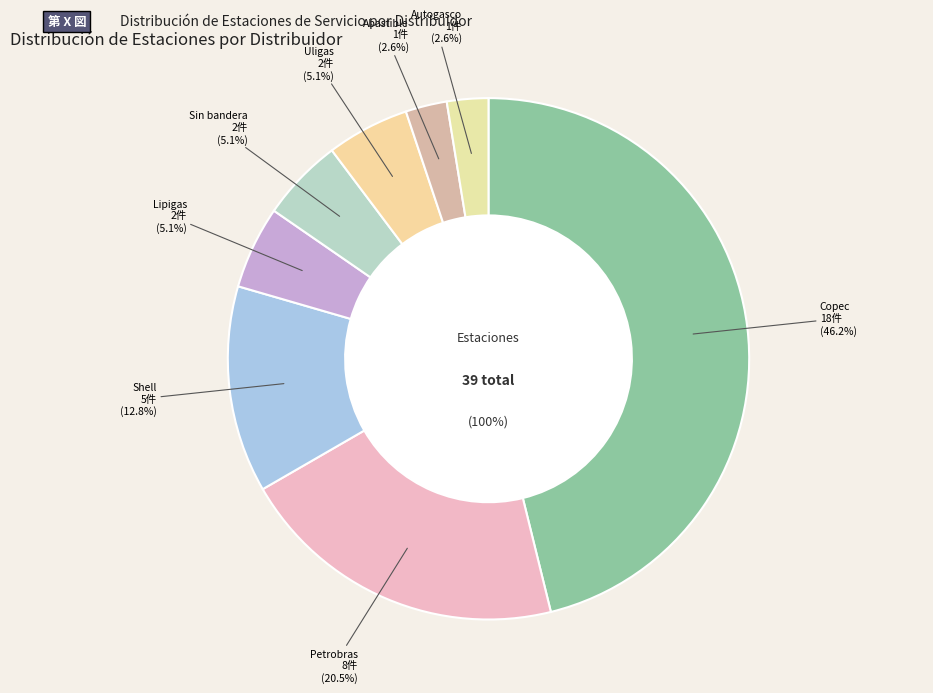

Does any single category account for the majority?

No